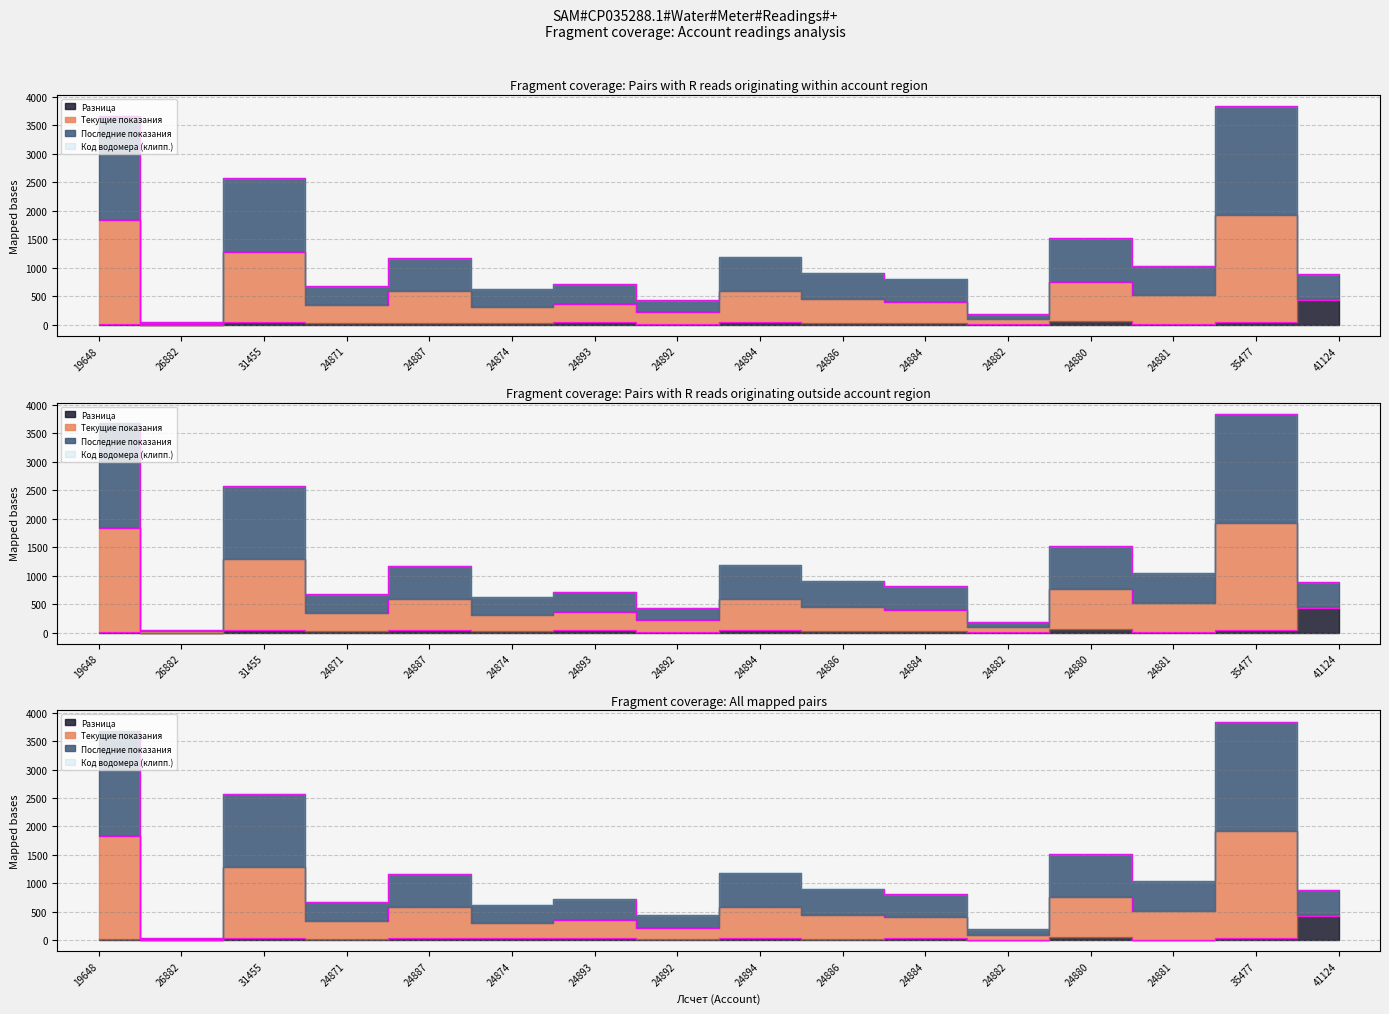

Reading left to right, transcribe all the data shown in this chart.

Текущие показания: 1837	22	1287	340	587	314	360	220	594	454	405	96	760	521	1921	446
Последние показания: 3674	44	2574	680	1174	628	720	440	1188	908	810	192	1520	1042	3842	892
Разница: 19	2	50	30	41	34	47	19	44	24	35	16	60	15	51	433